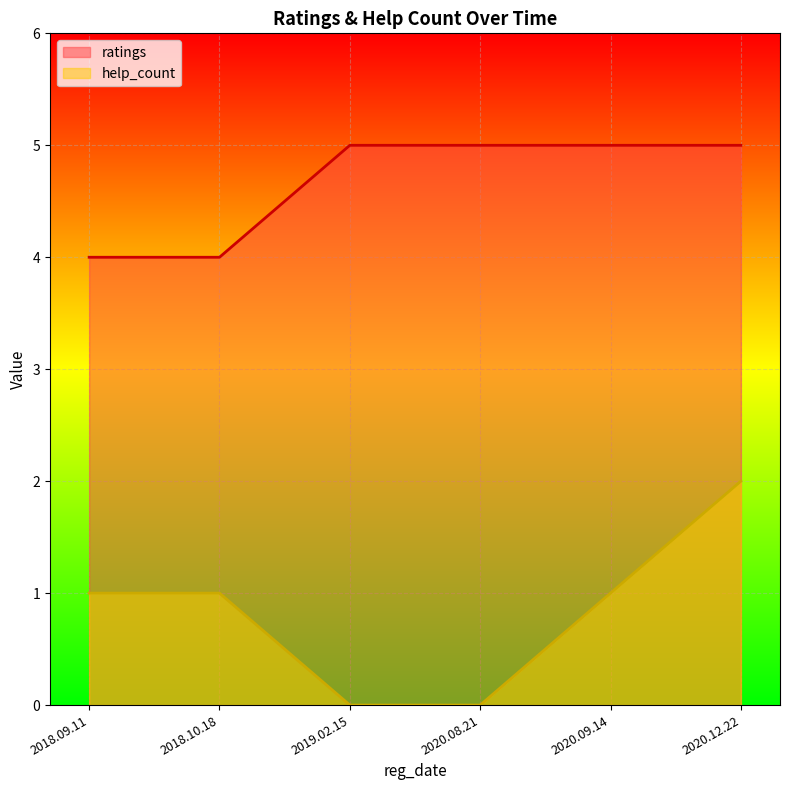

True or false: ratings has more than 2 points higher than both neighbors.

False